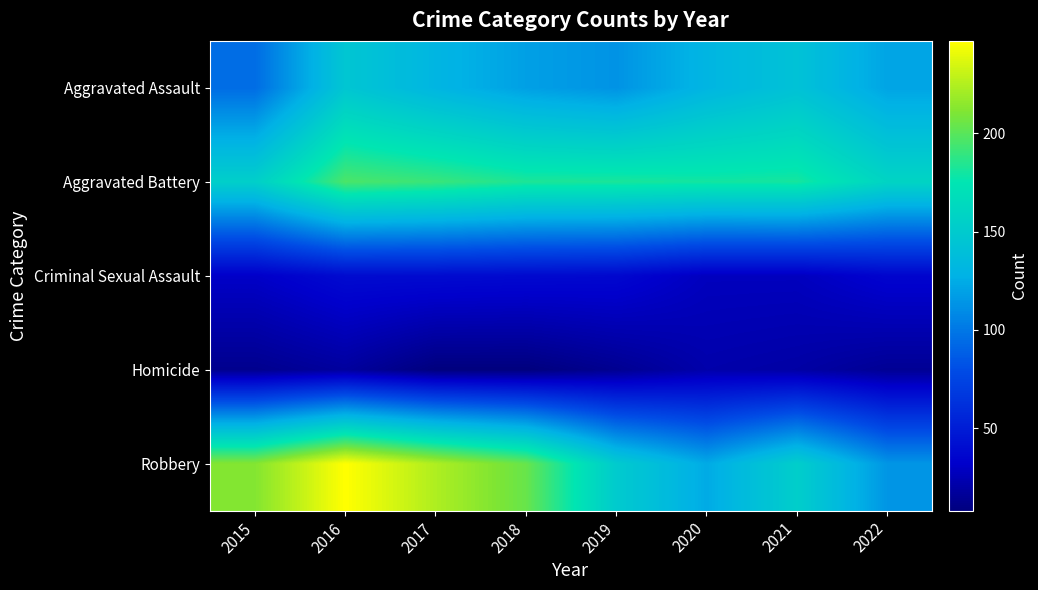

Reading right to left, extract all data points from this chart.

Aggravated Assault: 2022=121	2021=142	2020=131	2019=113	2018=119	2017=131	2016=146	2015=95
Aggravated Battery: 2022=159	2021=181	2020=180	2019=182	2018=183	2017=191	2016=196	2015=154
Criminal Sexual Assault: 2022=35	2021=28	2020=28	2019=37	2018=38	2017=39	2016=39	2015=31
Homicide: 2022=15	2021=20	2020=22	2019=14	2018=8	2017=8	2016=18	2015=13
Robbery: 2022=114	2021=153	2020=124	2019=150	2018=204	2017=224	2016=247	2015=212